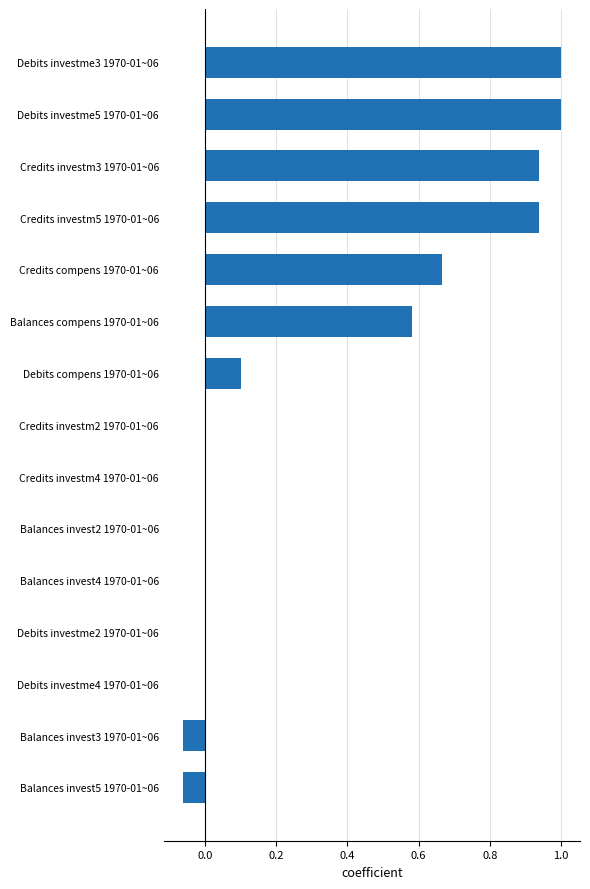

What is the greatest value displayed?

1.0